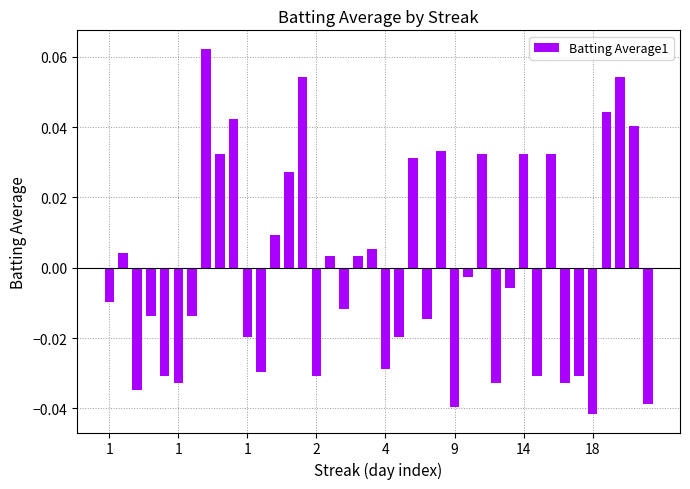

How many bars are there in total?

40